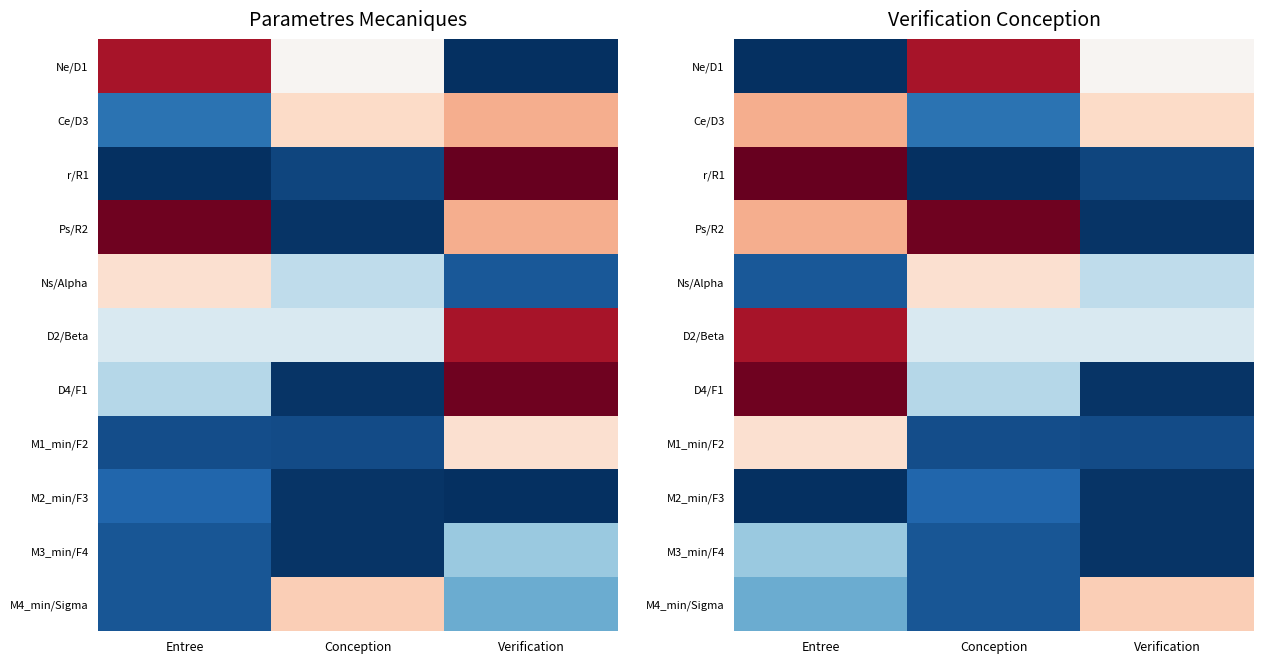

Where is M1_min/F2 nearest to the value 0?

Verification